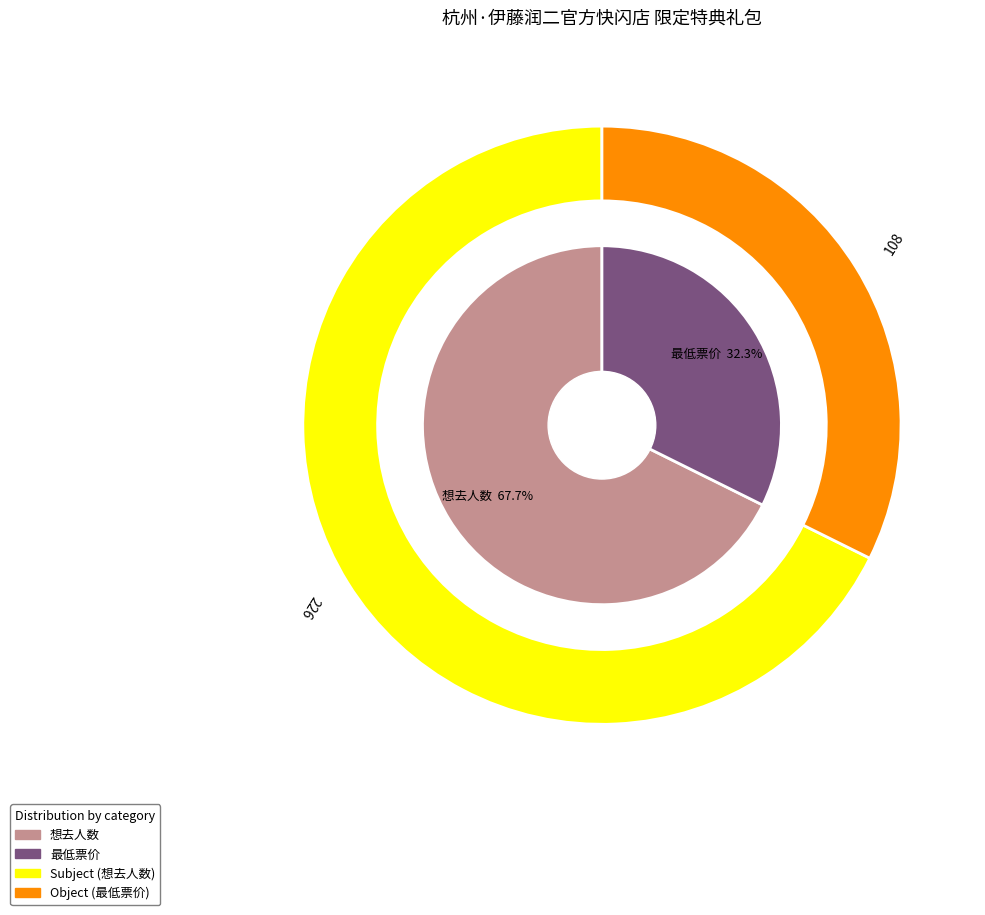

What is the smallest slice in the pie chart?

最低票价